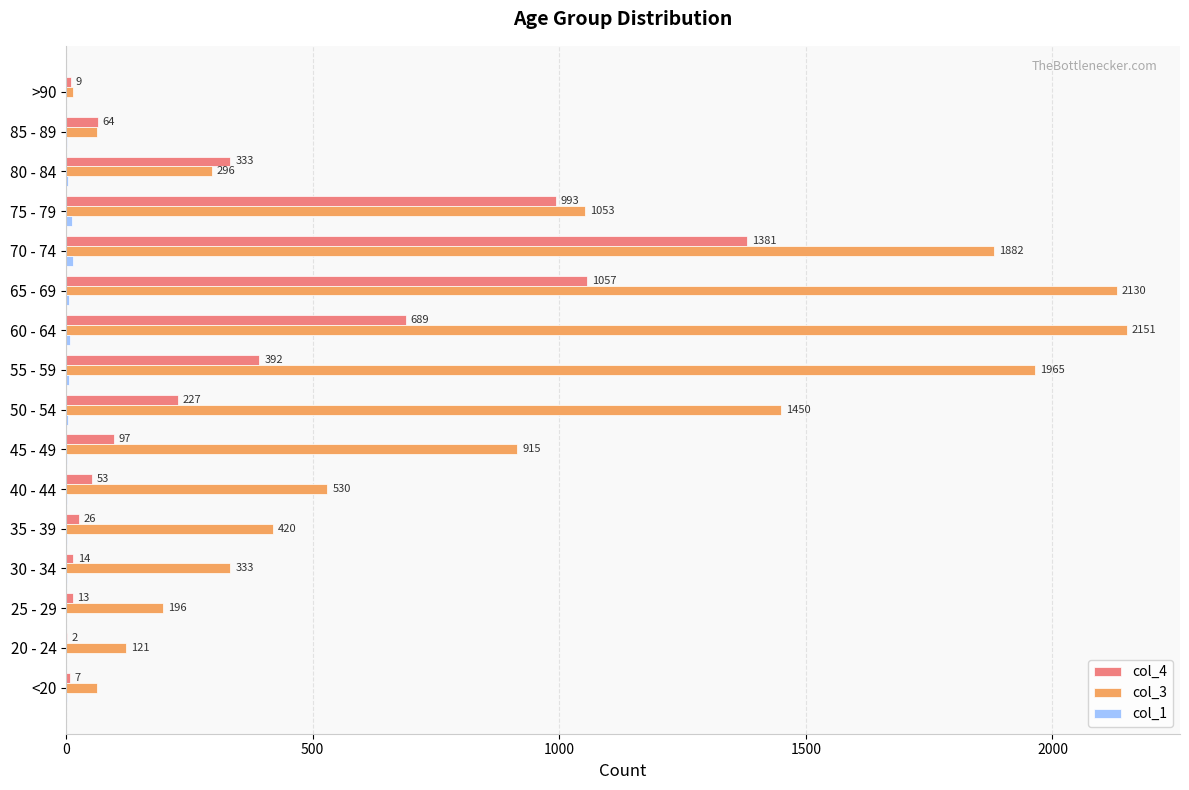

The col_3 series shows 530 at 40 - 44. True or false?

True